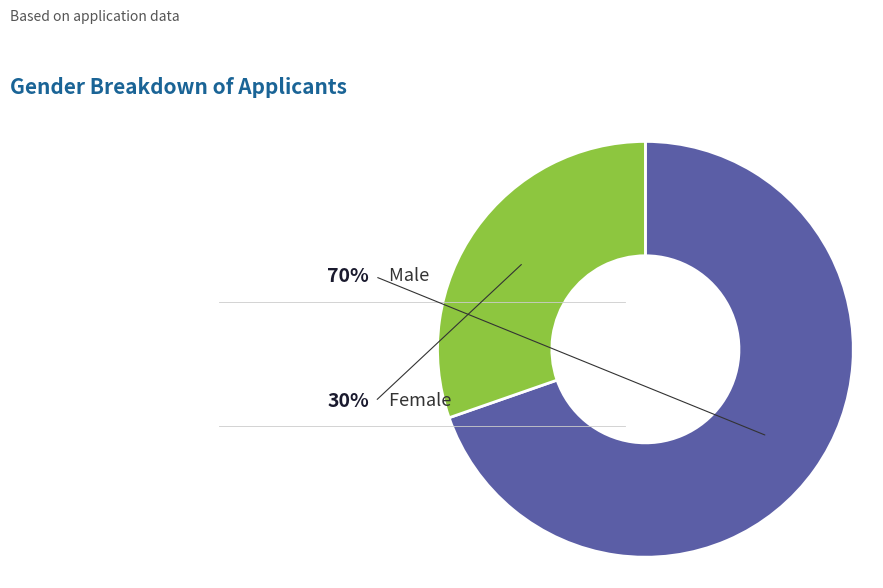

Is there a majority slice in this chart?

Yes